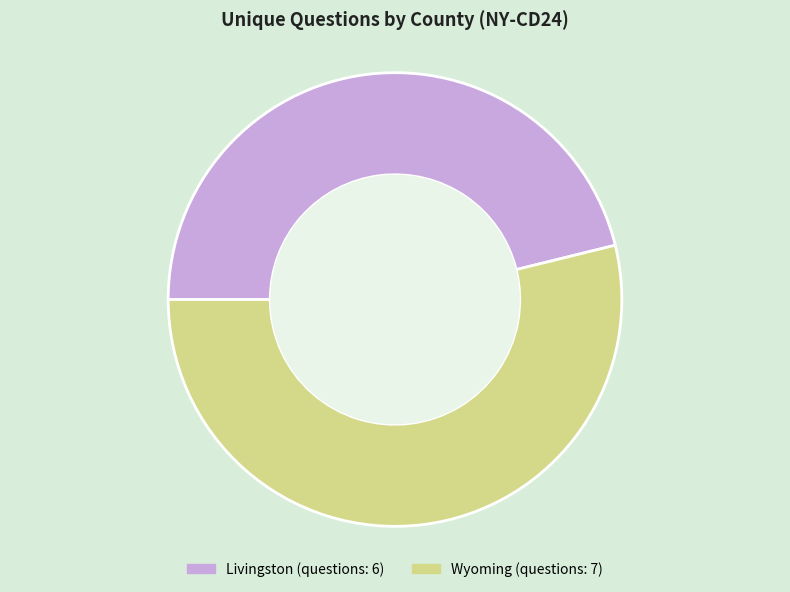

Is there any slice that represents more than half of the pie?

Yes